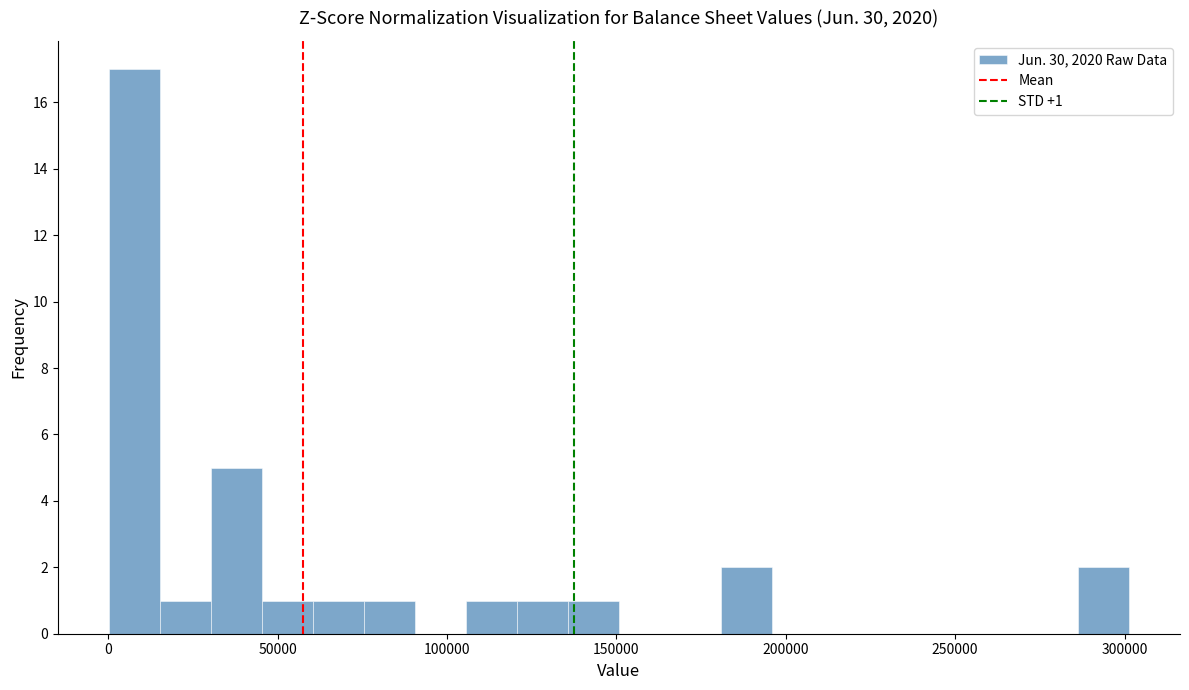

Read against the x-axis, roughly where is the centre of the tallest bar?

10000